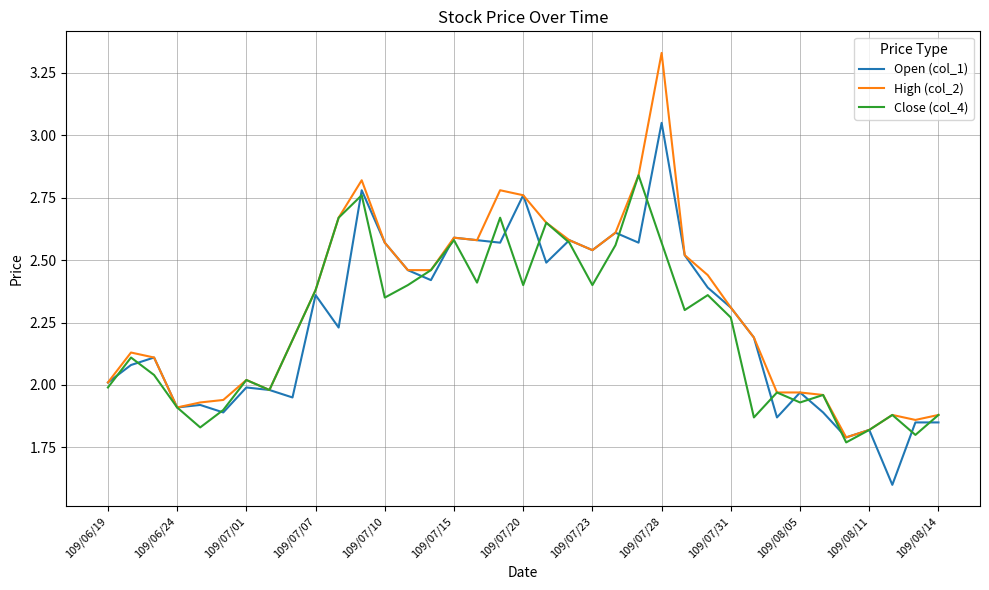

What is the minimum value for Open (col_1)?

1.6